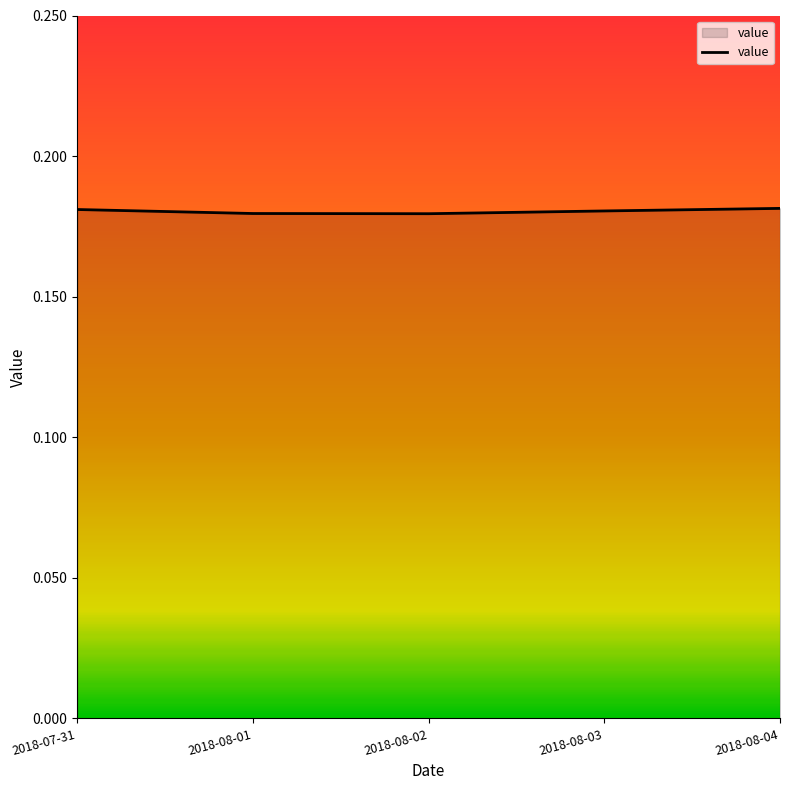

What is the sum of the values at 2018-07-31 and 2018-08-01?

0.4